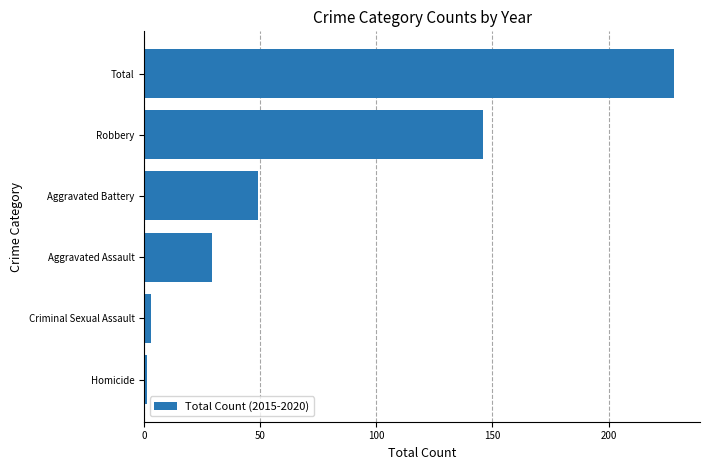

What is the change in value from Aggravated Assault to Aggravated Battery?

+20